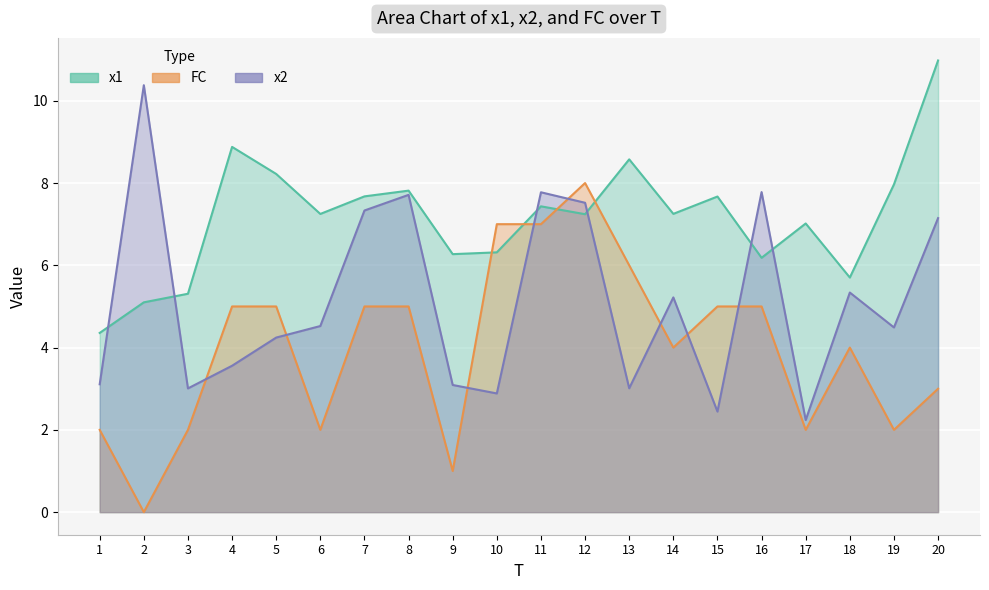

Between 14 and 2, which is larger?

14